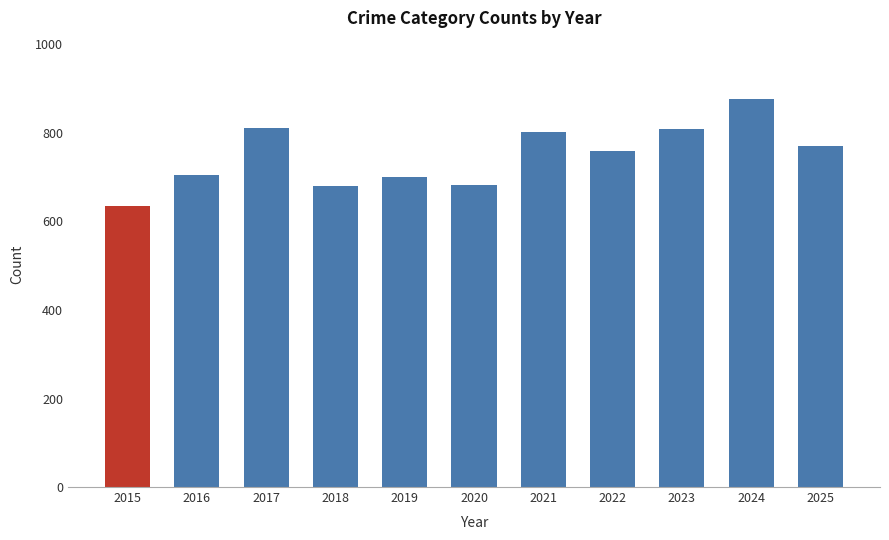

What is the difference between the values at 2019 and 2022?

60